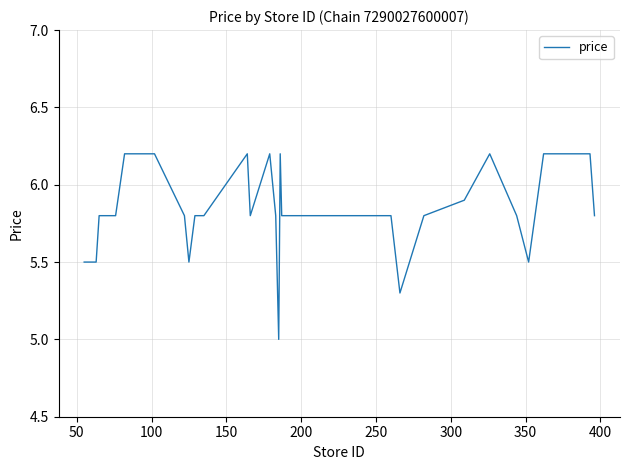

What is the maximum value shown in the chart?

6.2